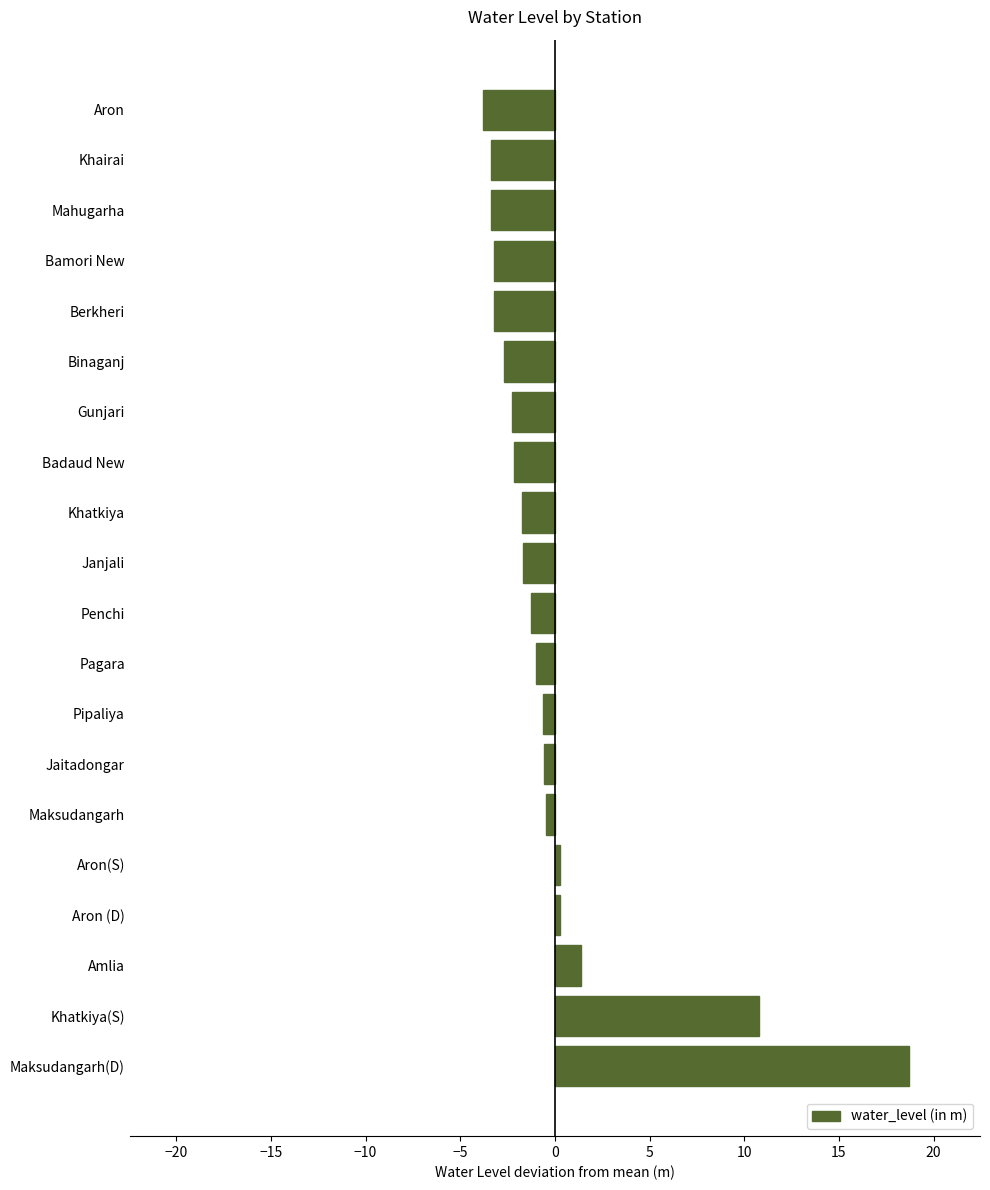

What is the difference between the maximum and minimum values?

22.5